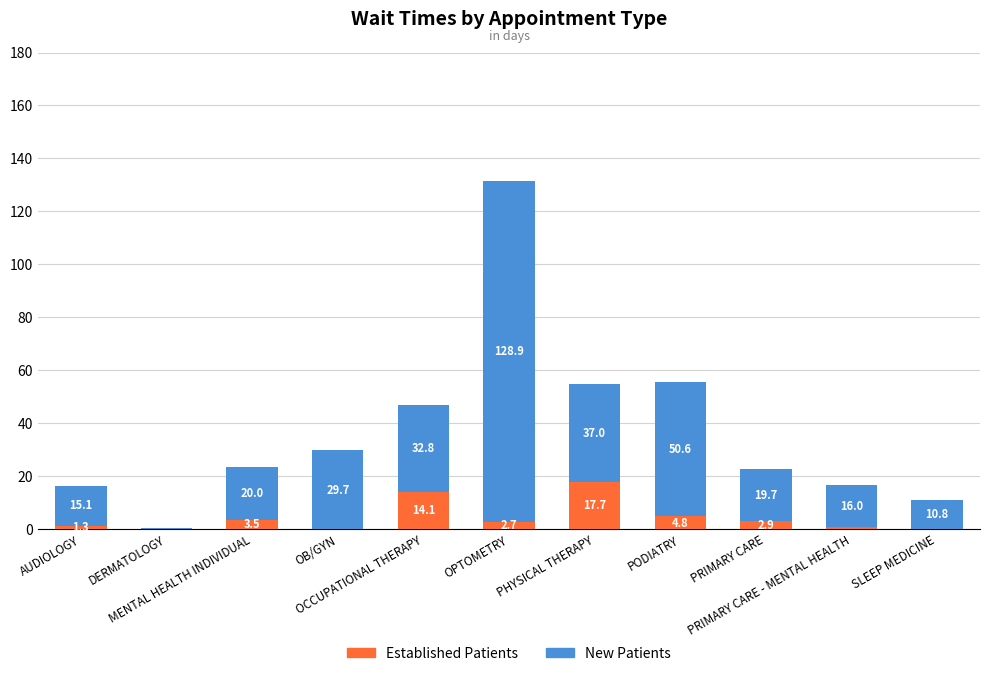

Are the bars horizontal?

No